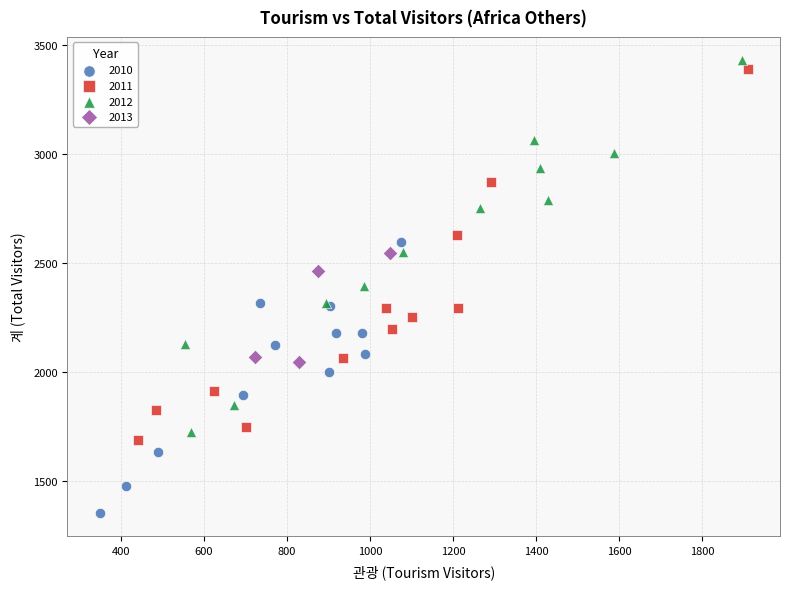

Which series reaches the maximum Y coordinate?

2012